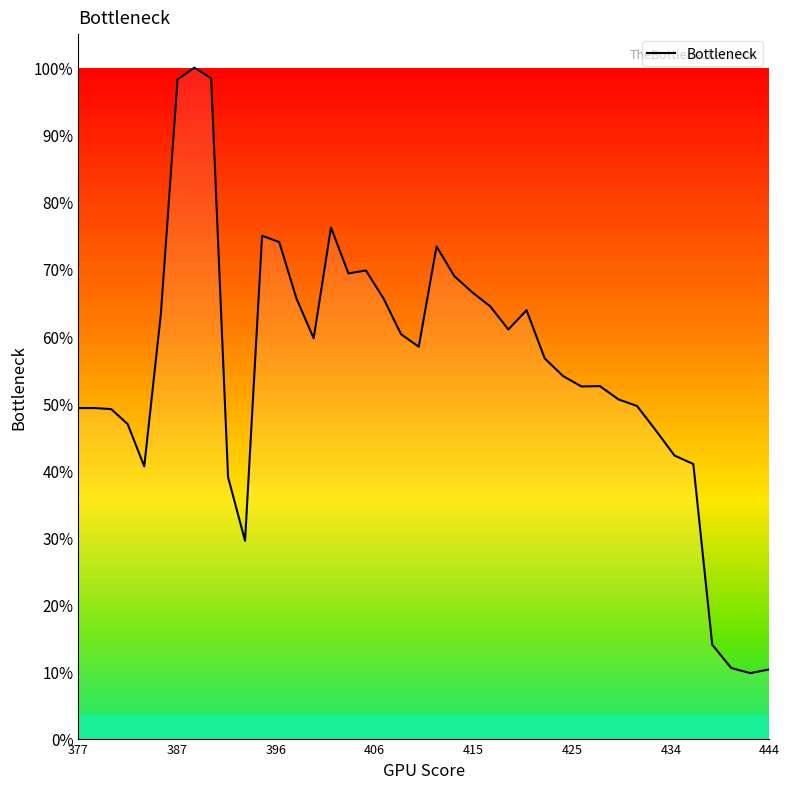

What is the value of the 9th point from the left?

1.0